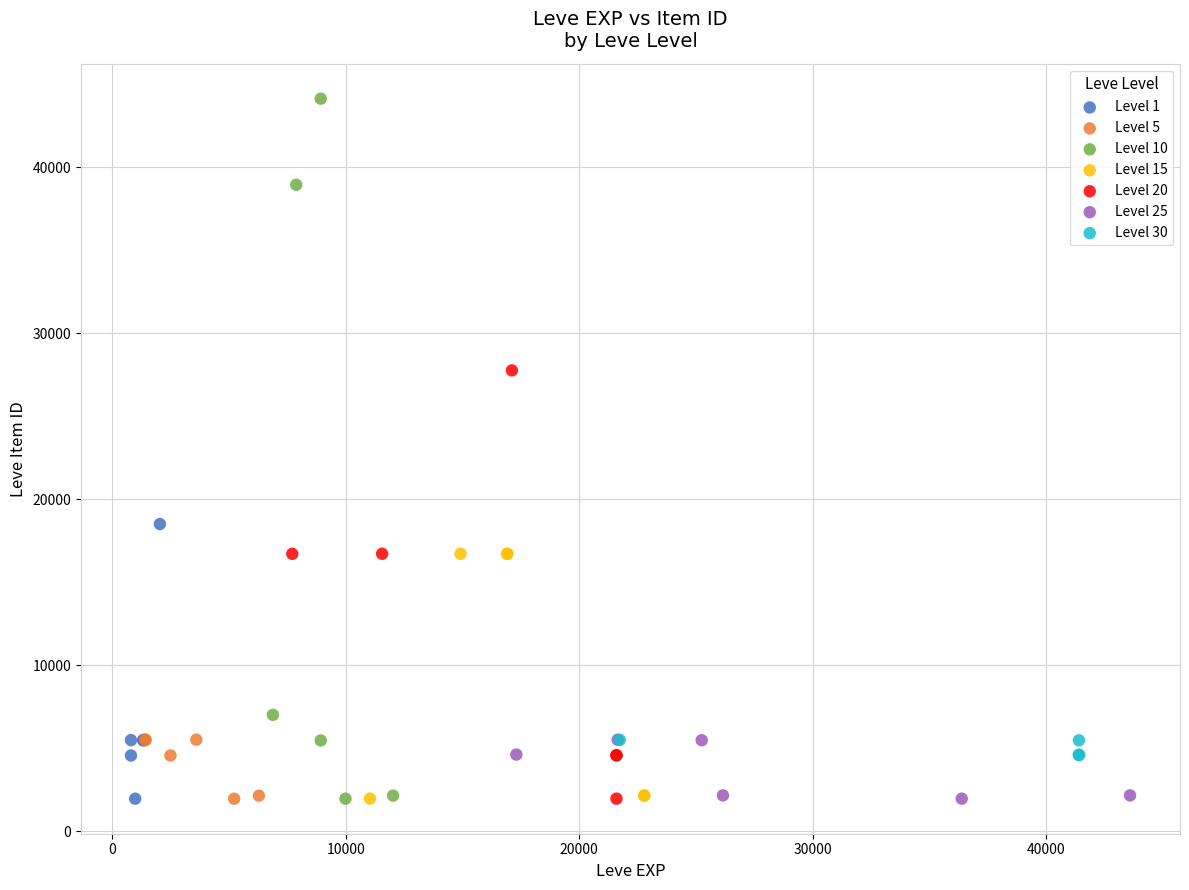

Which series reaches the maximum Y coordinate?

Level 10